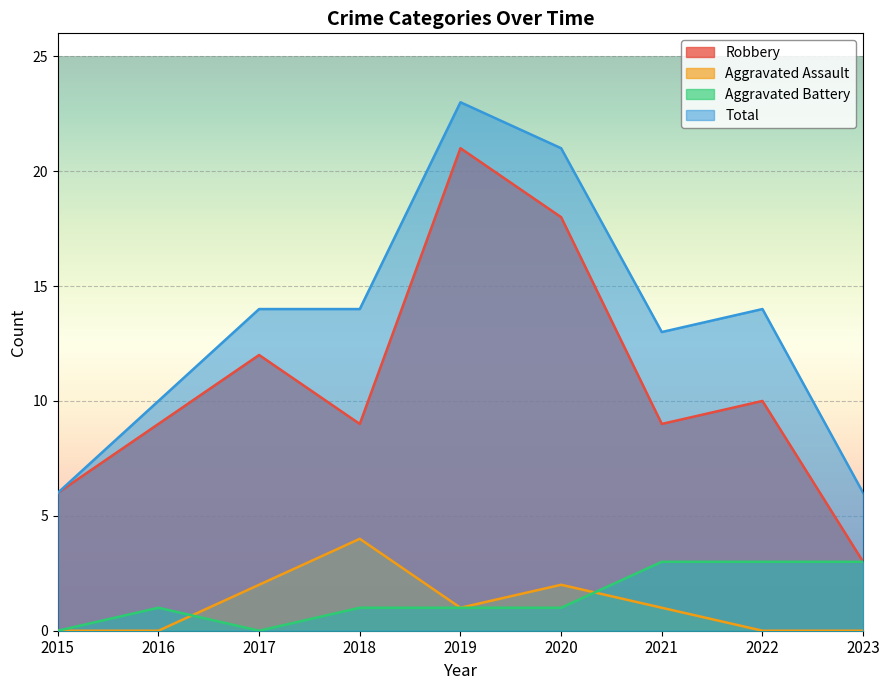

Reading left to right, transcribe all the data shown in this chart.

Robbery: 2015=6	2016=9	2017=12	2018=9	2019=21	2020=18	2021=9	2022=10	2023=3
Aggravated Assault: 2015=0	2016=0	2017=2	2018=4	2019=1	2020=2	2021=1	2022=0	2023=0
Aggravated Battery: 2015=0	2016=1	2017=0	2018=1	2019=1	2020=1	2021=3	2022=3	2023=3
Total: 2015=6	2016=10	2017=14	2018=14	2019=23	2020=21	2021=13	2022=14	2023=6